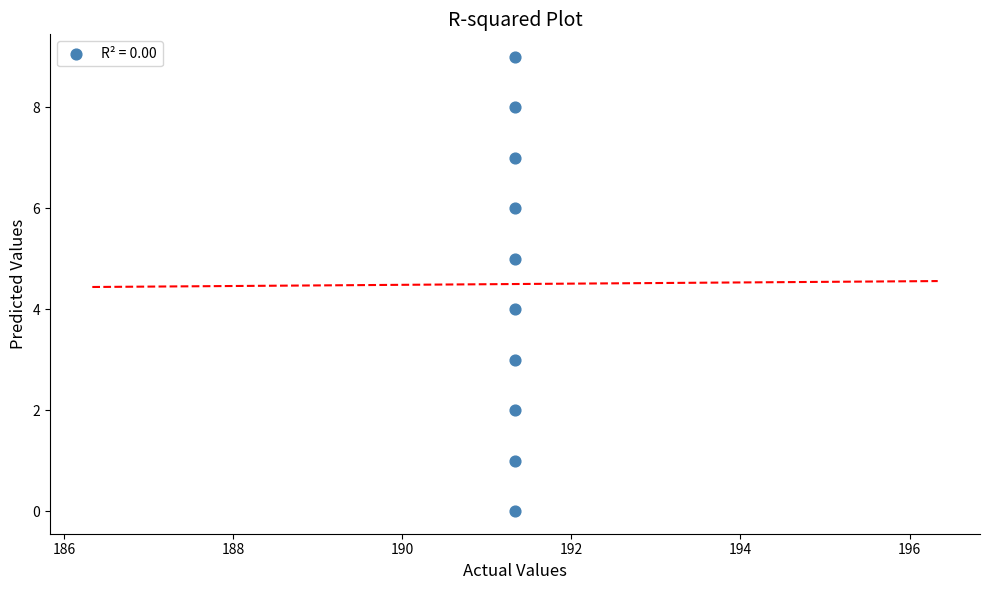

What is the range of Y values (max minus min)?

9